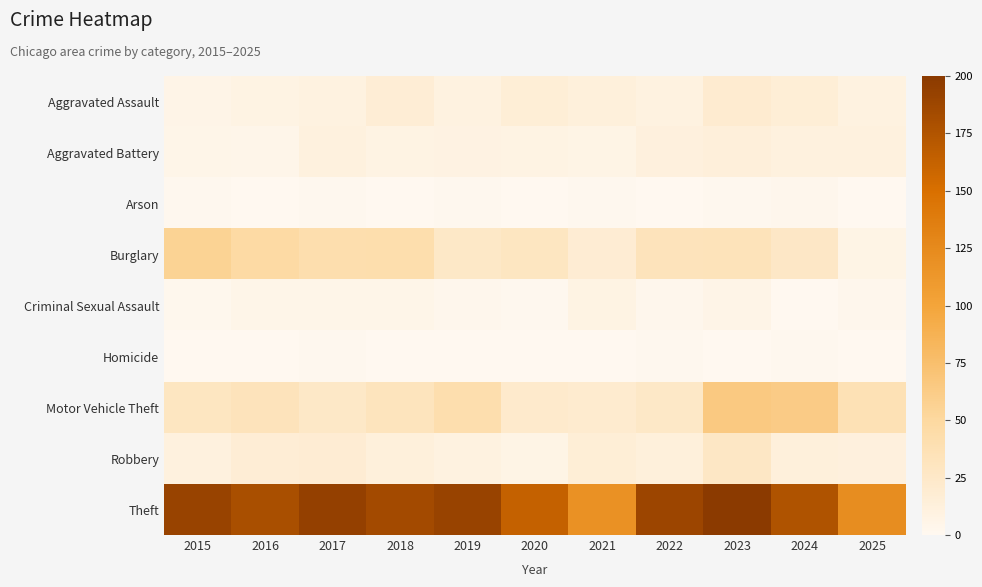

How many categories are shown in the chart?

11